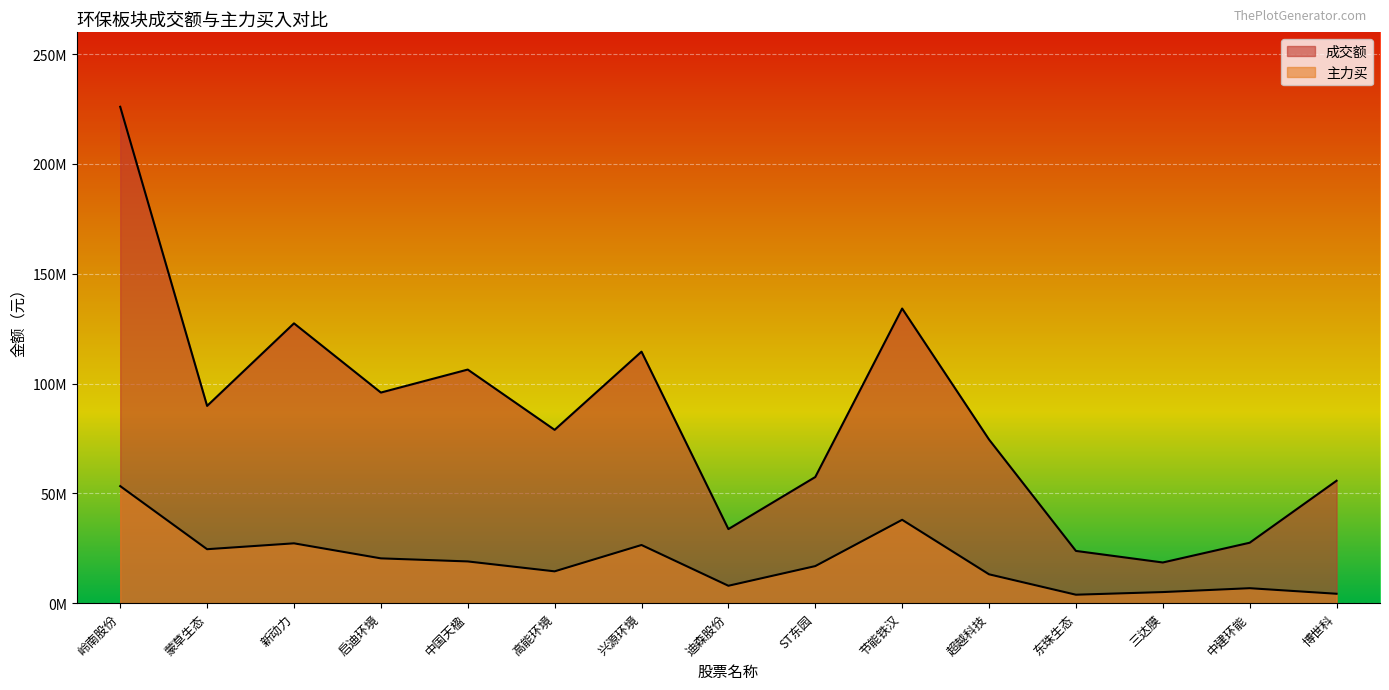

In 主力买, how many points are higher than both neighbors (excluding endpoints)?

4